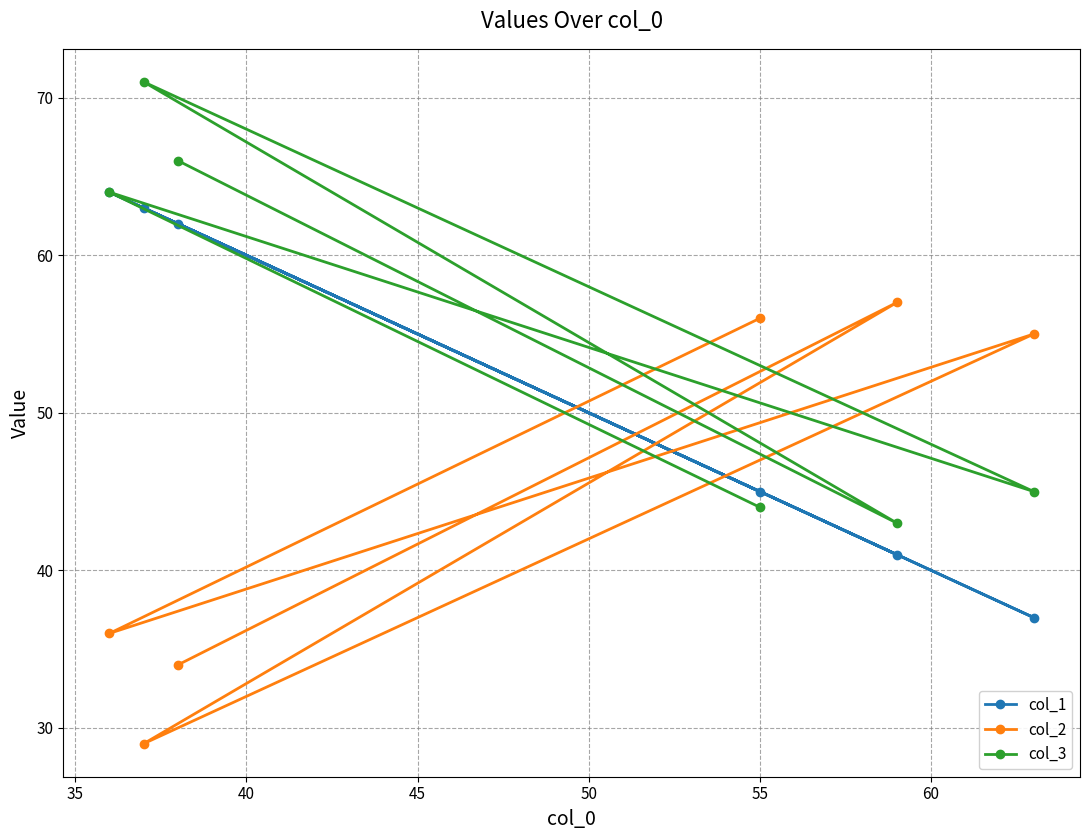

What is the average value of the col_1 series?

52